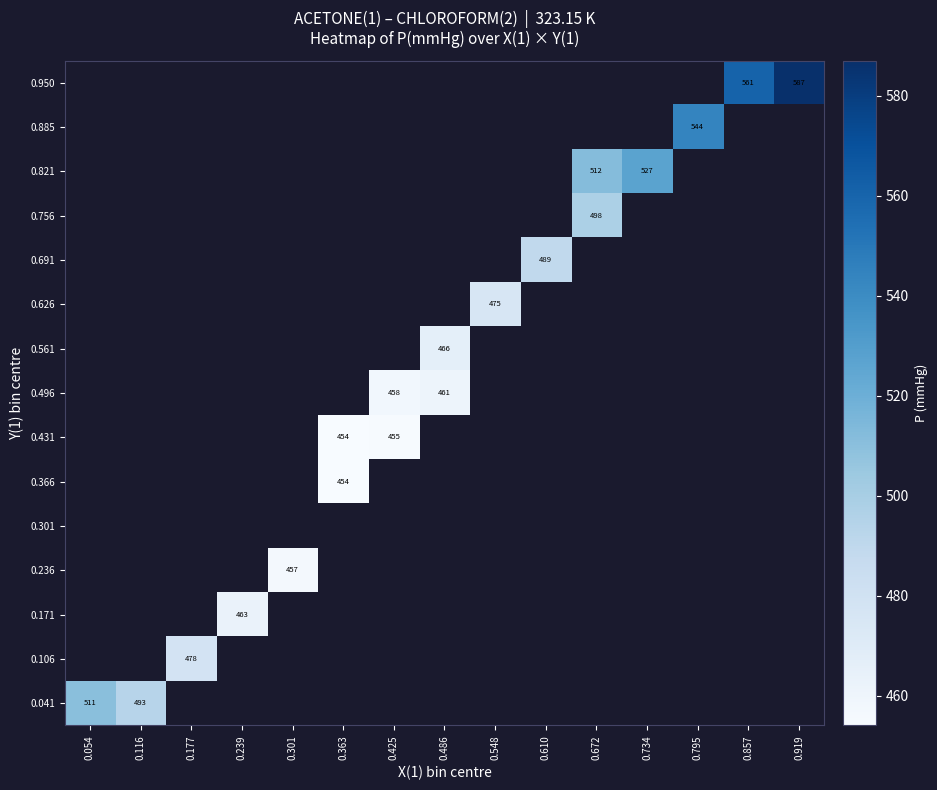

Rank the categories by 0.496 value from highest to lowest.

0.486, 0.548, 0.610, 0.672, 0.734, 0.795, 0.857, 0.919, 0.054, 0.116, 0.177, 0.239, 0.301, 0.363, 0.425